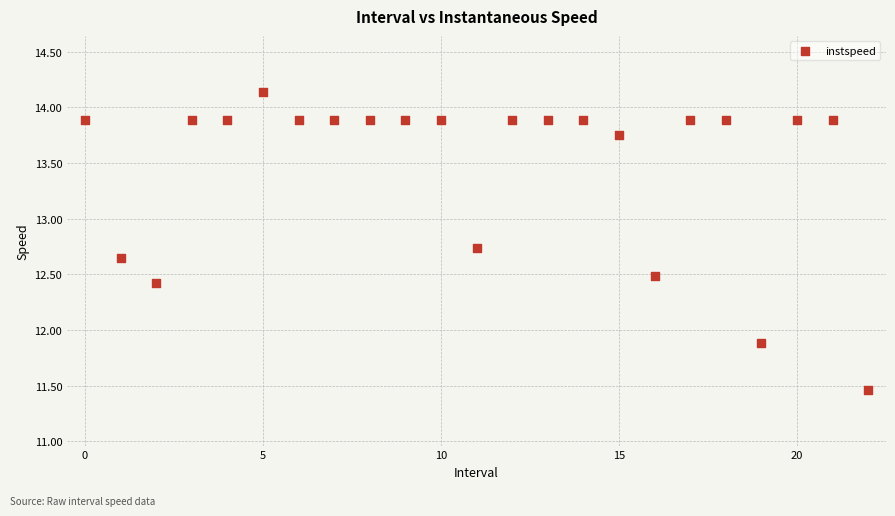

What is the range of Y values (max minus min)?

2.7